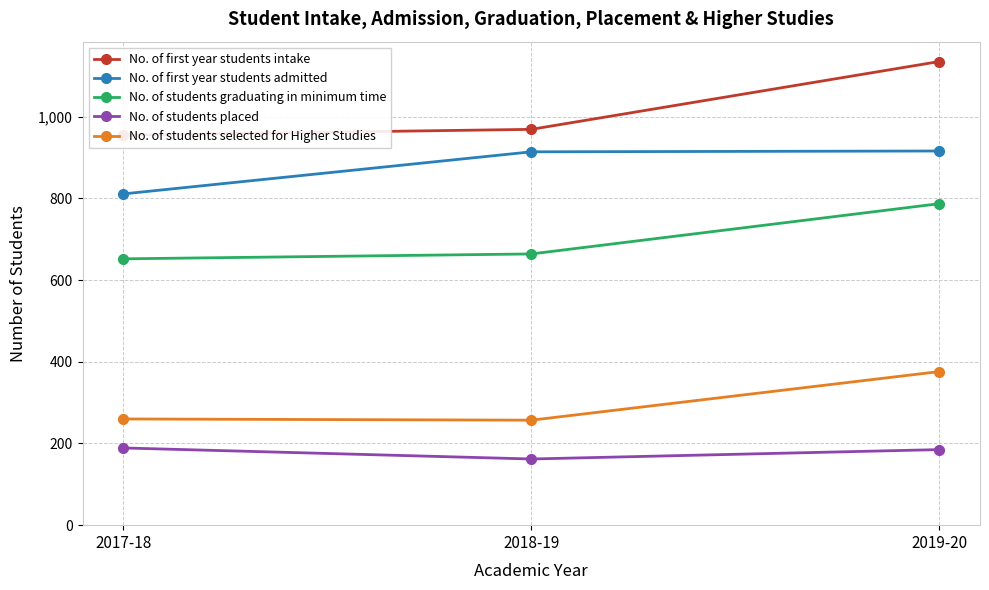

Is the value of No. of first year students admitted at 2018-19 greater than the value of No. of first year students intake at 2017-18?

No